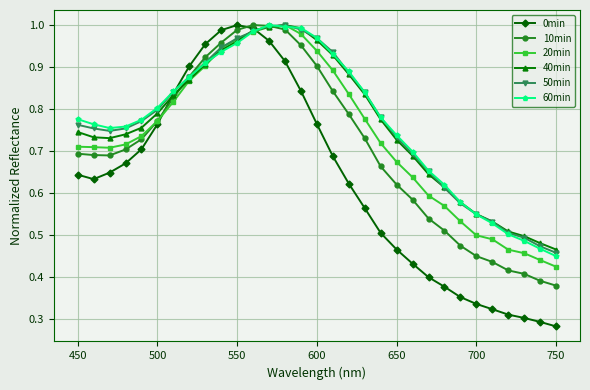

True or false: 40min and 10min cross at least once.

True